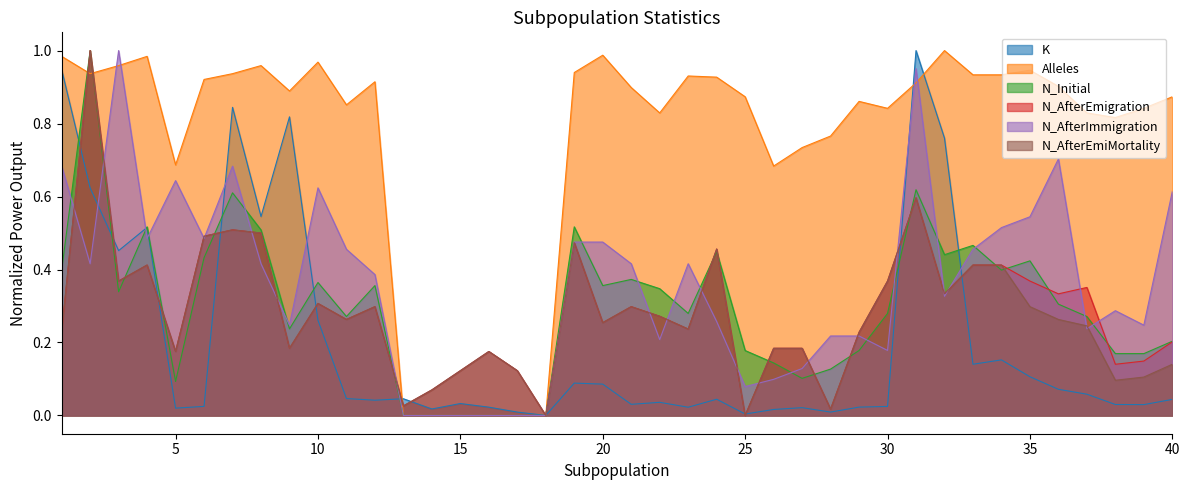

The N_AfterEmiMortality series shows 0.1 at 20. True or false?

False